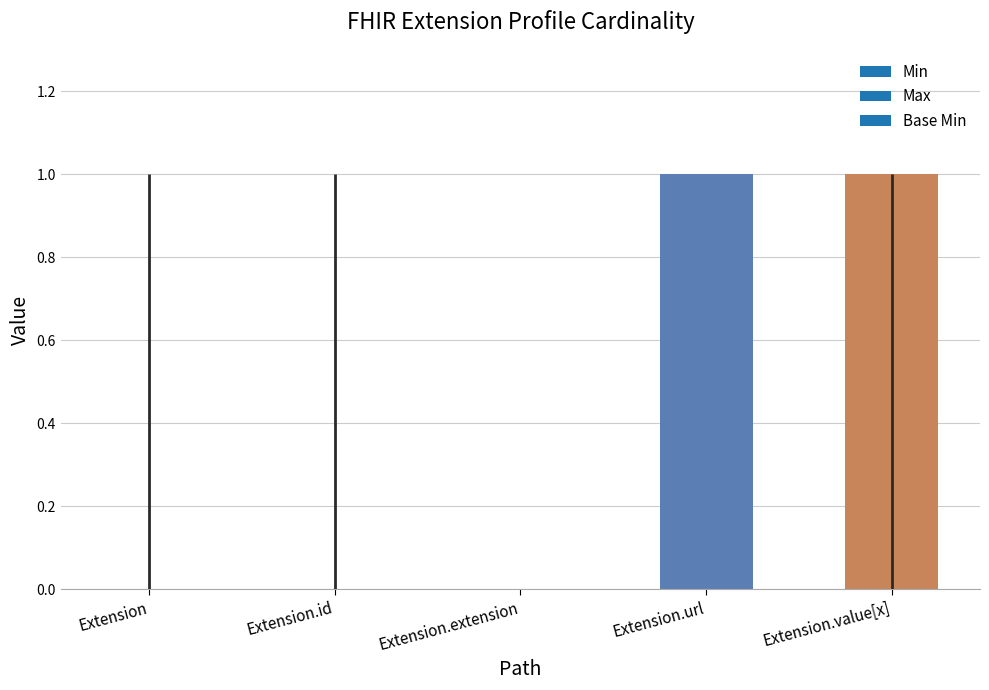

What is the change in value from Extension to Extension.url?

+1